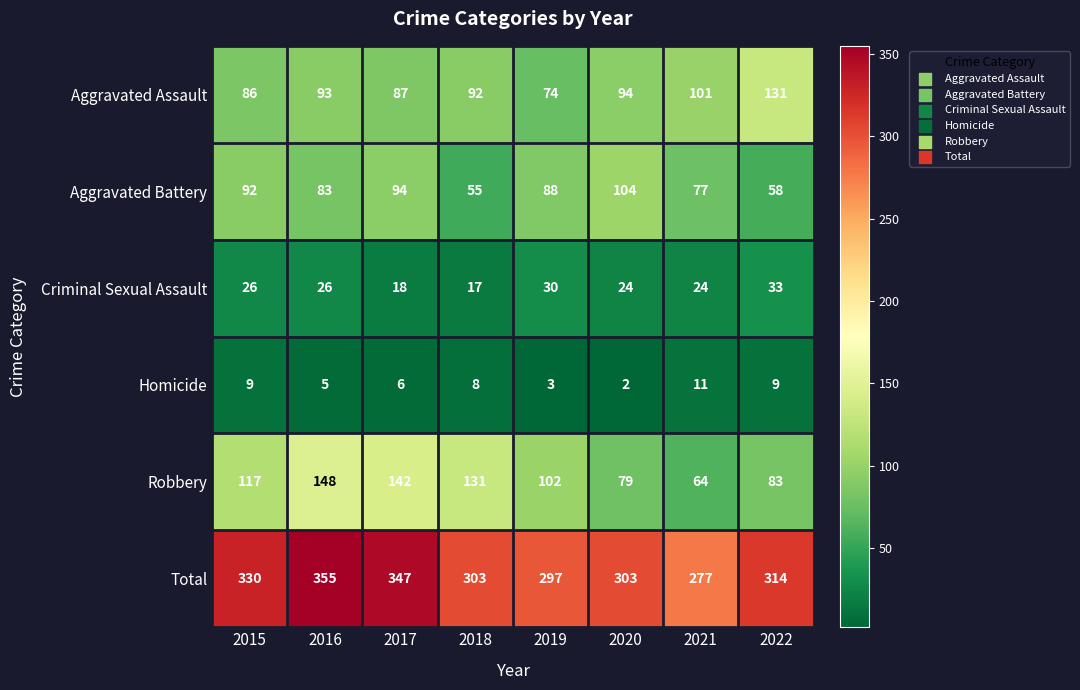

Where is Robbery nearest to the value 106?

2019